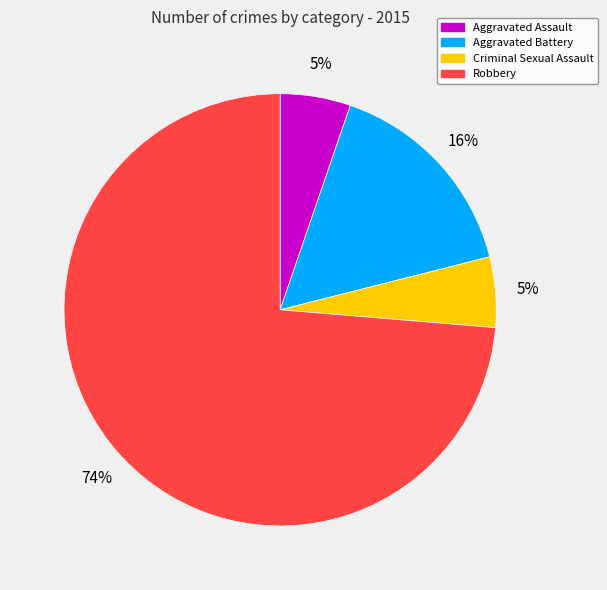

Combined, do Aggravated Assault and Aggravated Battery account for over 50%?

No